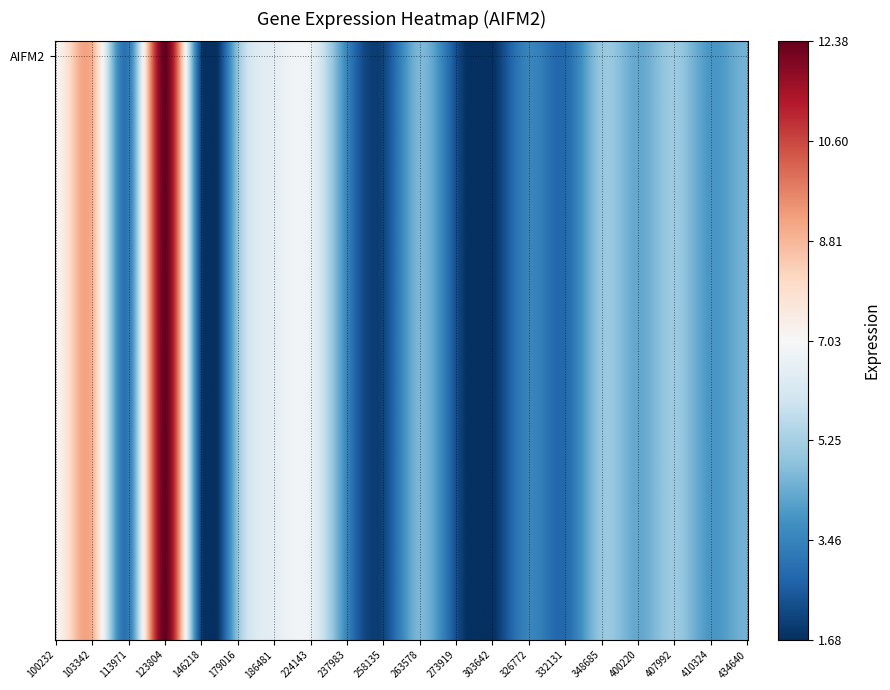

The chart shows a value of 2.0 at 17. True or false?

False